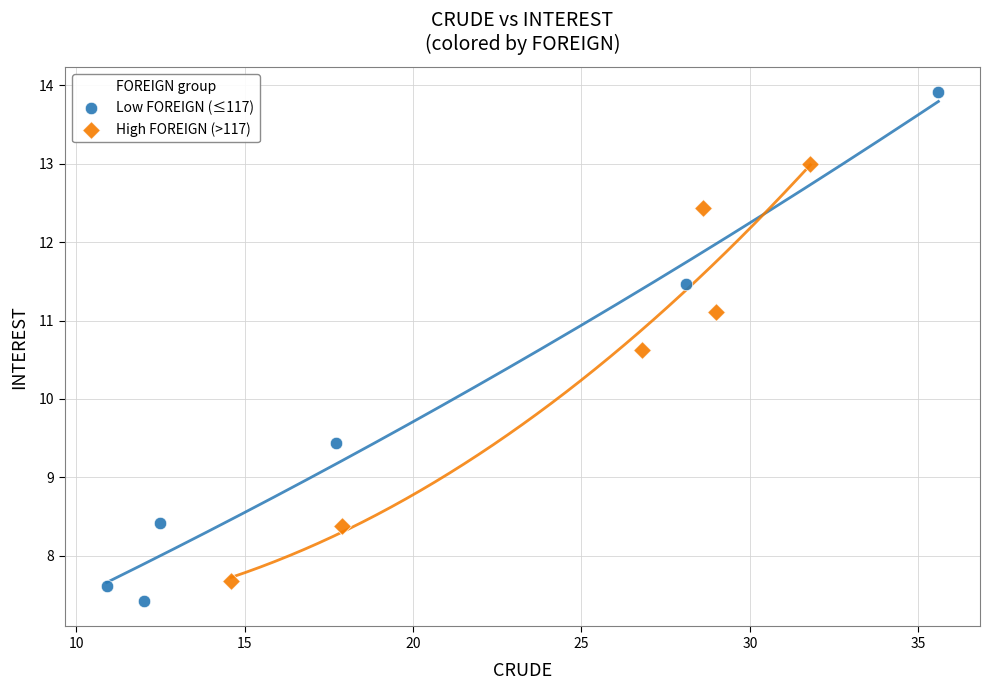

Which series reaches the maximum Y coordinate?

Low FOREIGN (≤117)